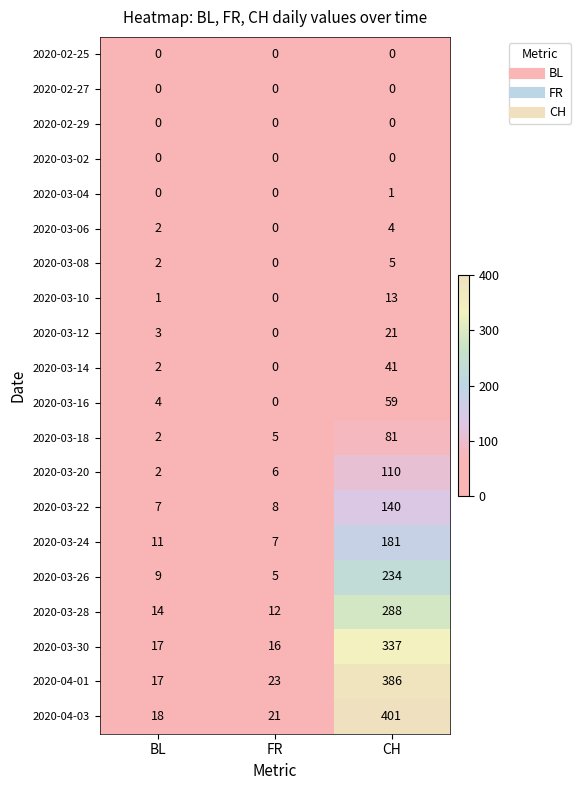

Rank the categories by 2020-03-12 value from lowest to highest.

FR, BL, CH